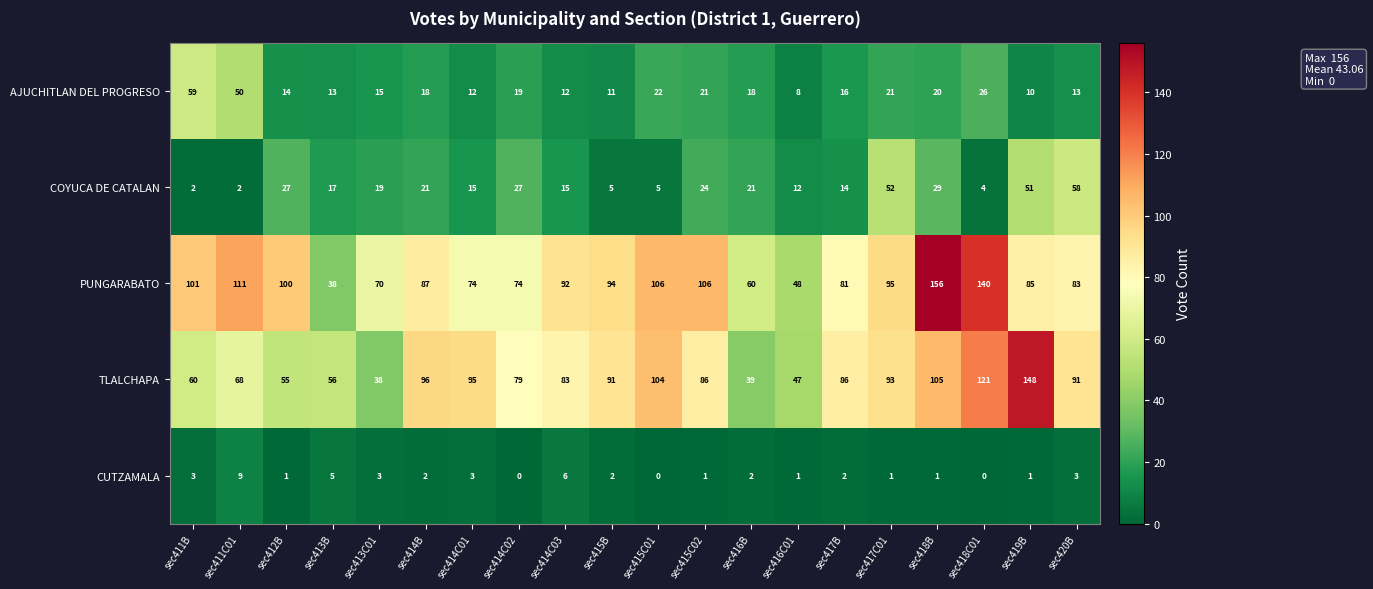

Is it true that PUNGARABATO equals 38 at sec414B?

False